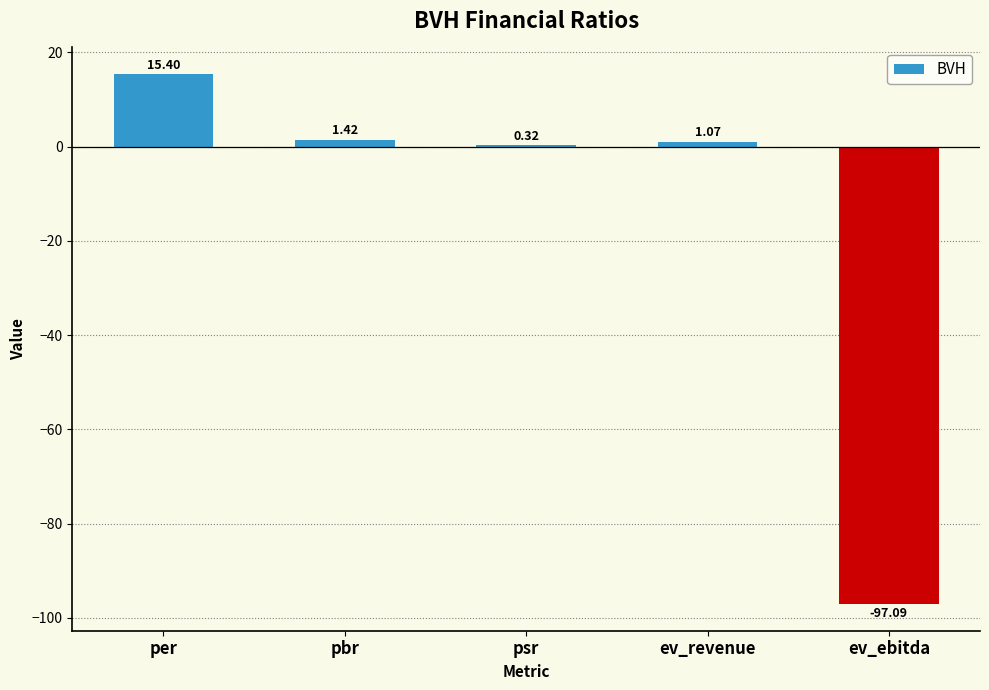

What is the sum of all values?

-78.9